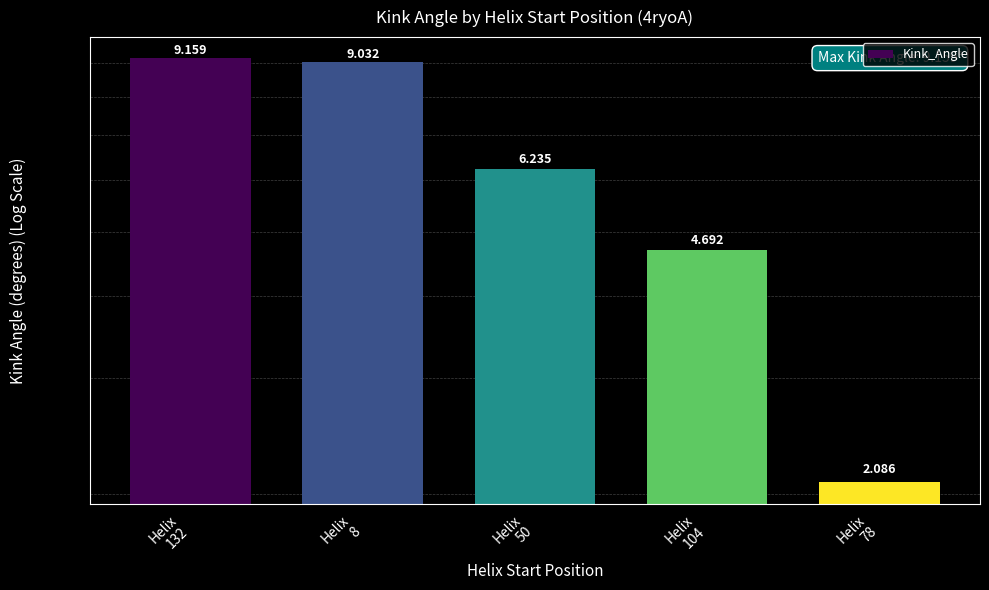

How many values are below 6?

2